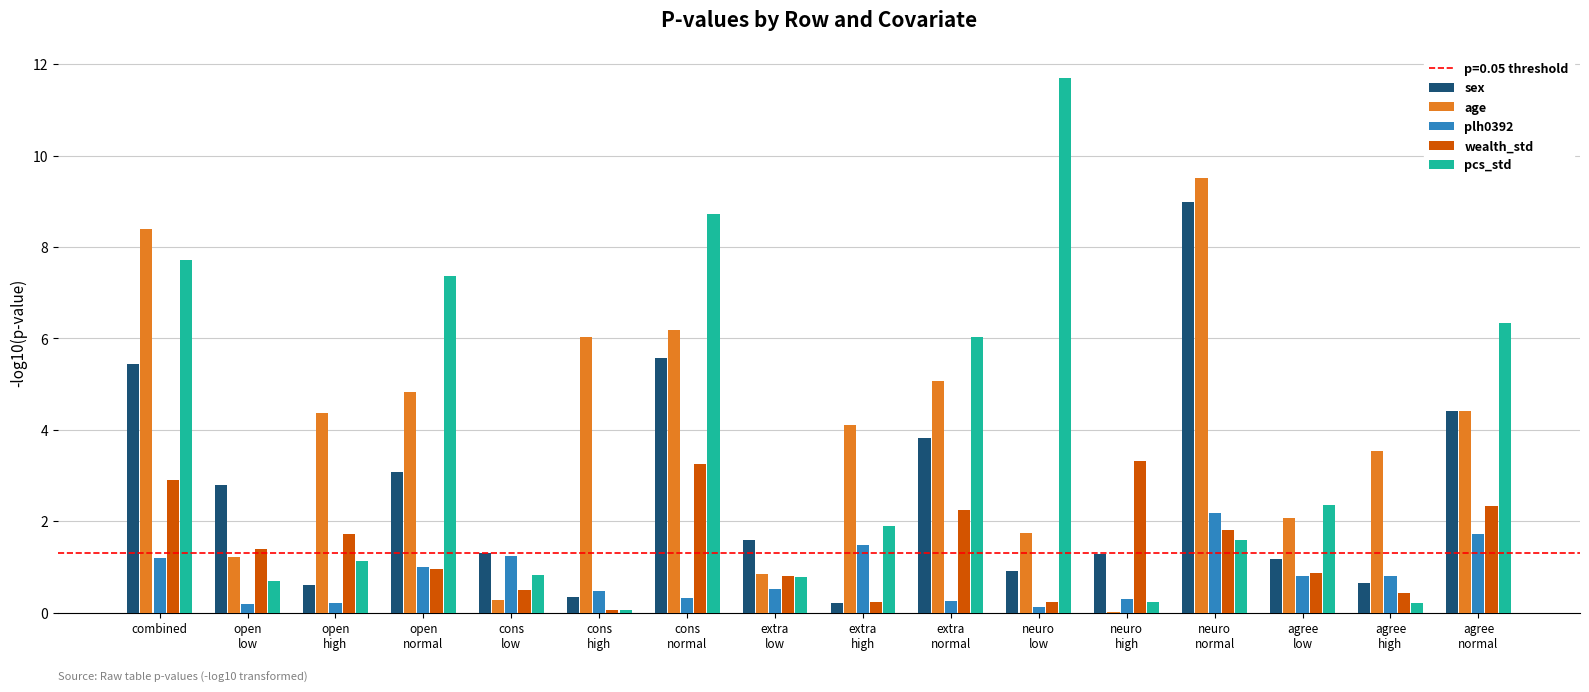

How many categories are shown in the chart?

16